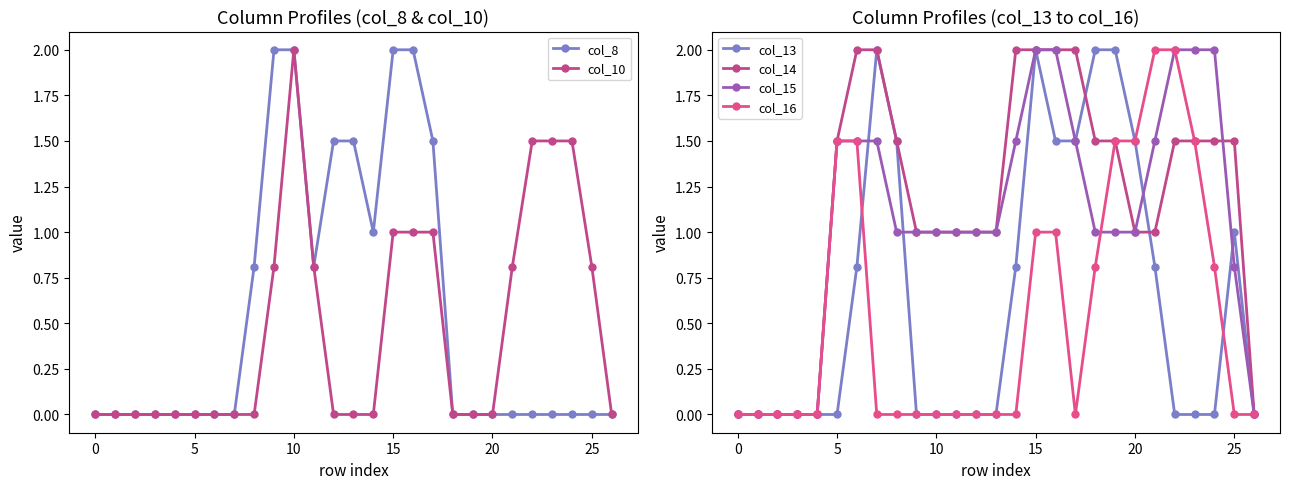

Is the value of col_16 at 15 greater than the value of col_14 at 24?

No